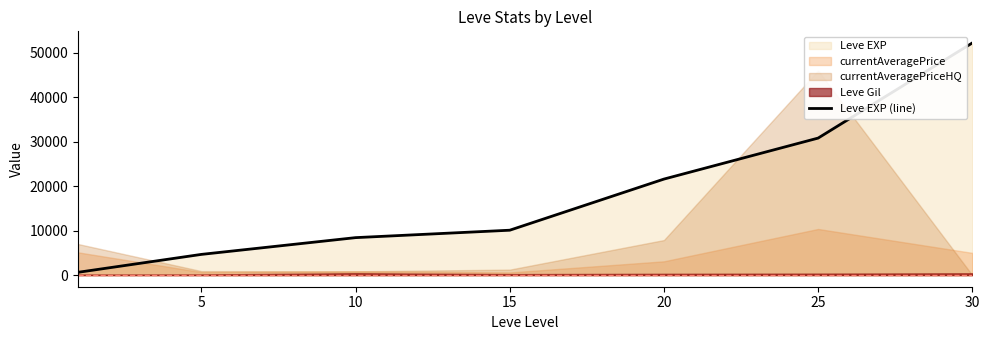

What is the value of the 1st point from the left?

630